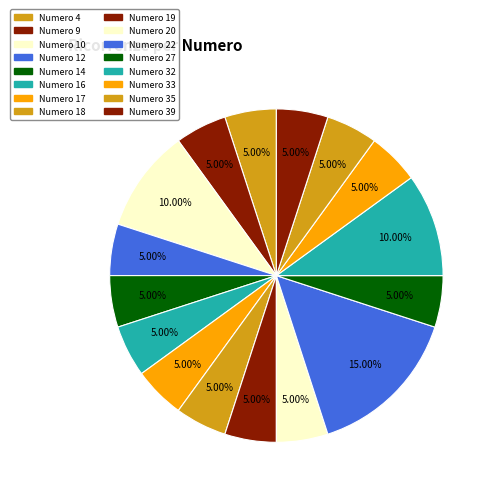

Which slice is the smallest?

Numero 4